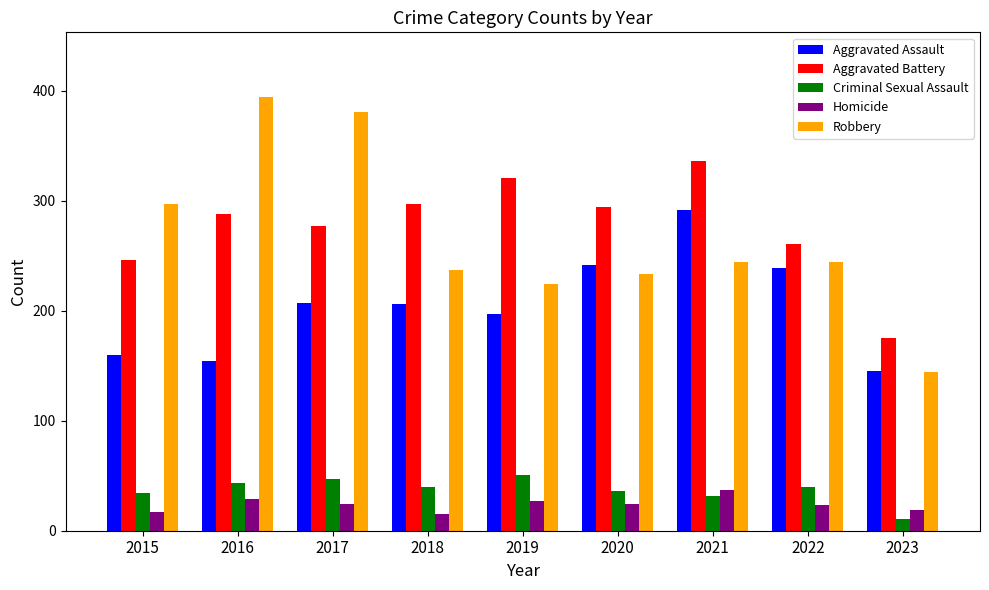

What value does the Aggravated Battery series have at 2016?

288